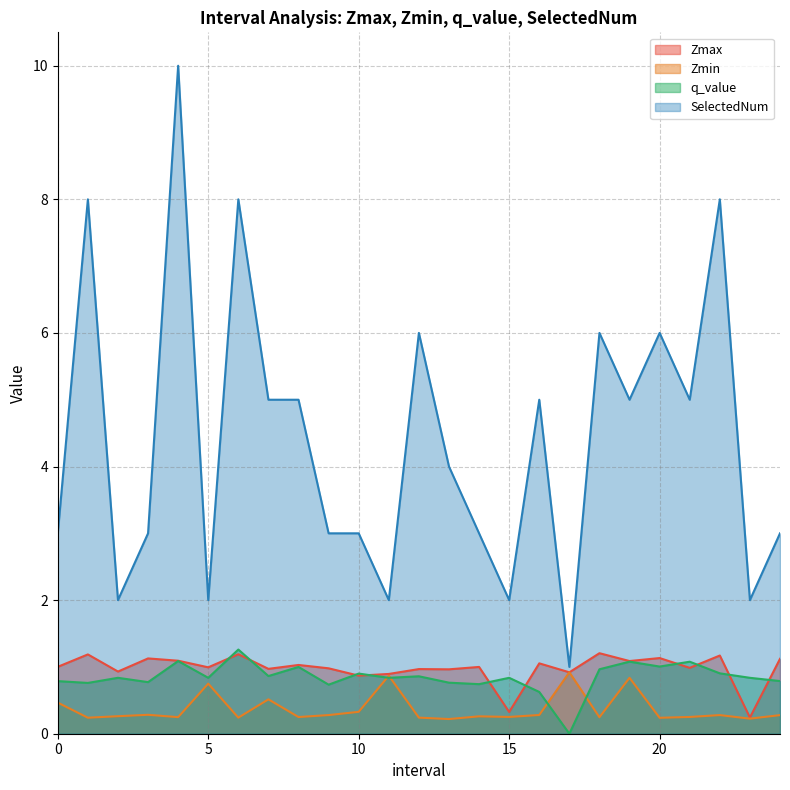

The value of Zmax at 7.0 is 1.7. True or false?

False